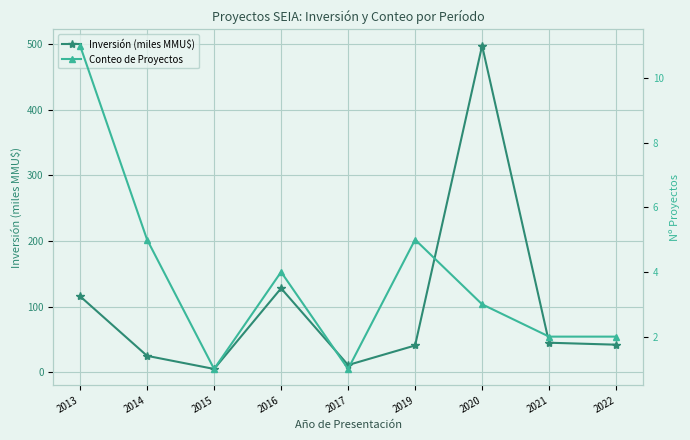

Which has a higher value, 2020 or 2015?

2020